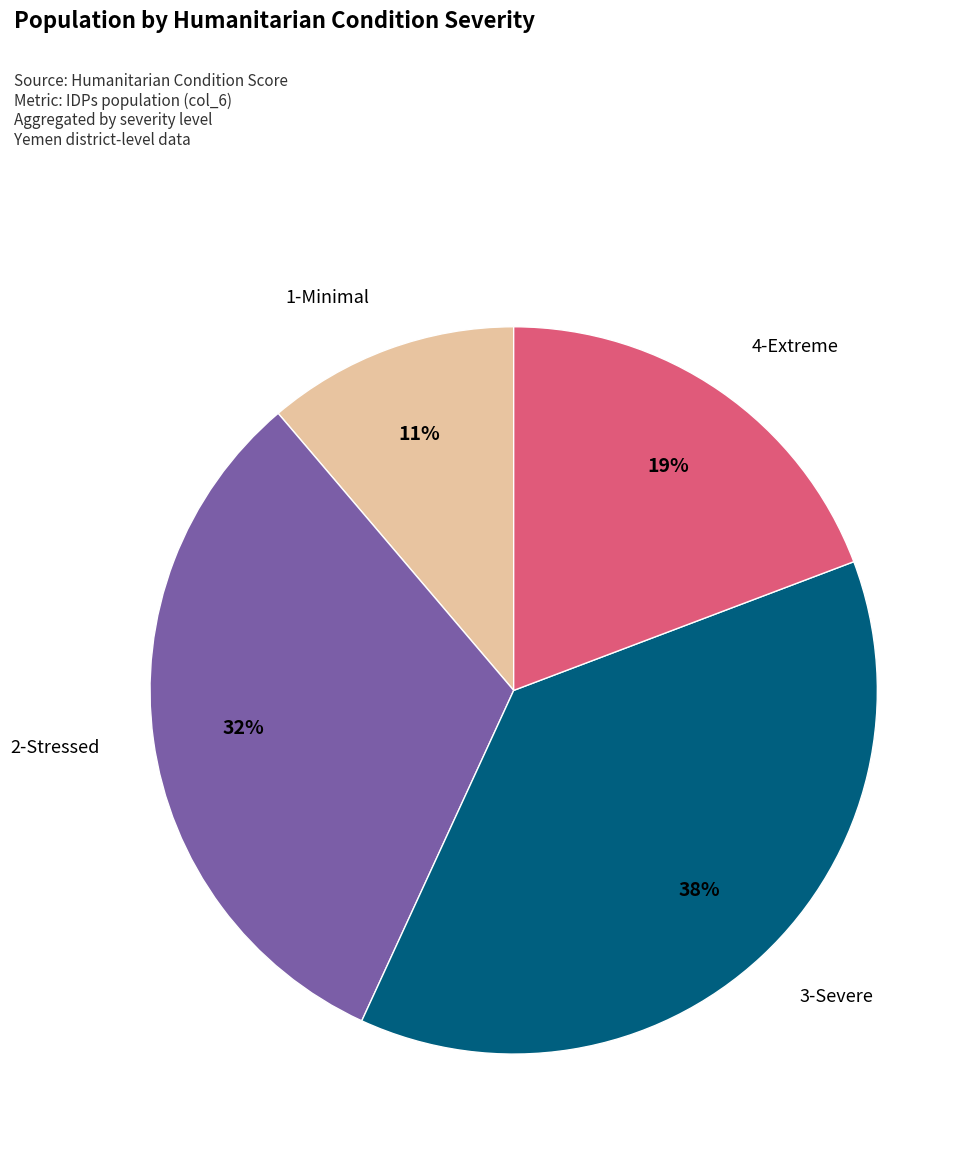

Does 3-Severe represent more than half of the total?

No